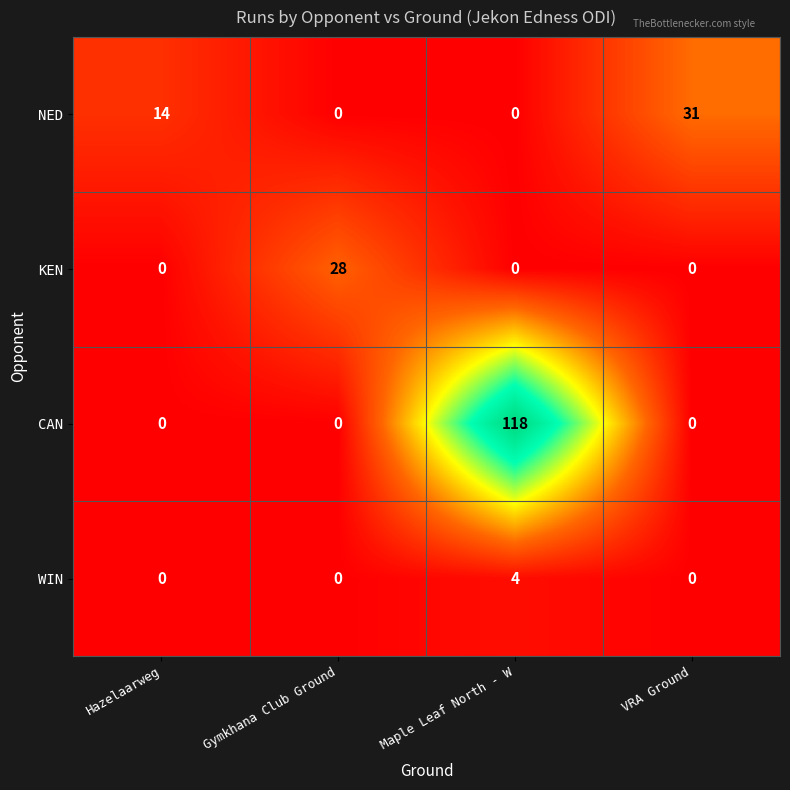

Which series changed the most between Hazelaarweg and VRA Ground?

NED